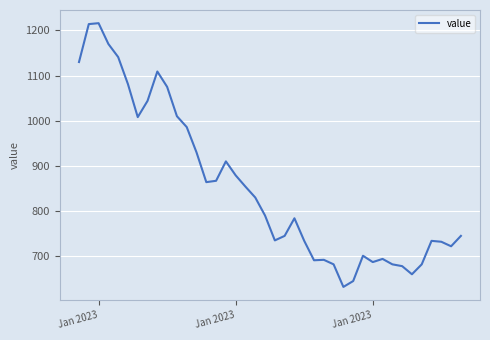

What is the smallest value displayed?

632